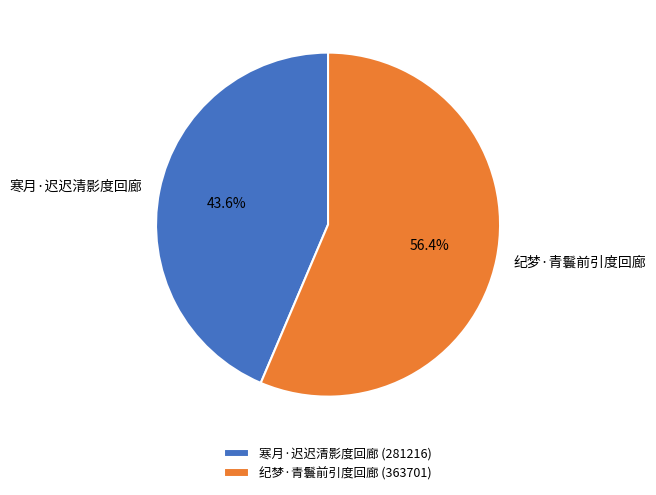

Between 寒月·迟迟清影度回廊 and 纪梦·青鬟前引度回廊, which is larger?

纪梦·青鬟前引度回廊